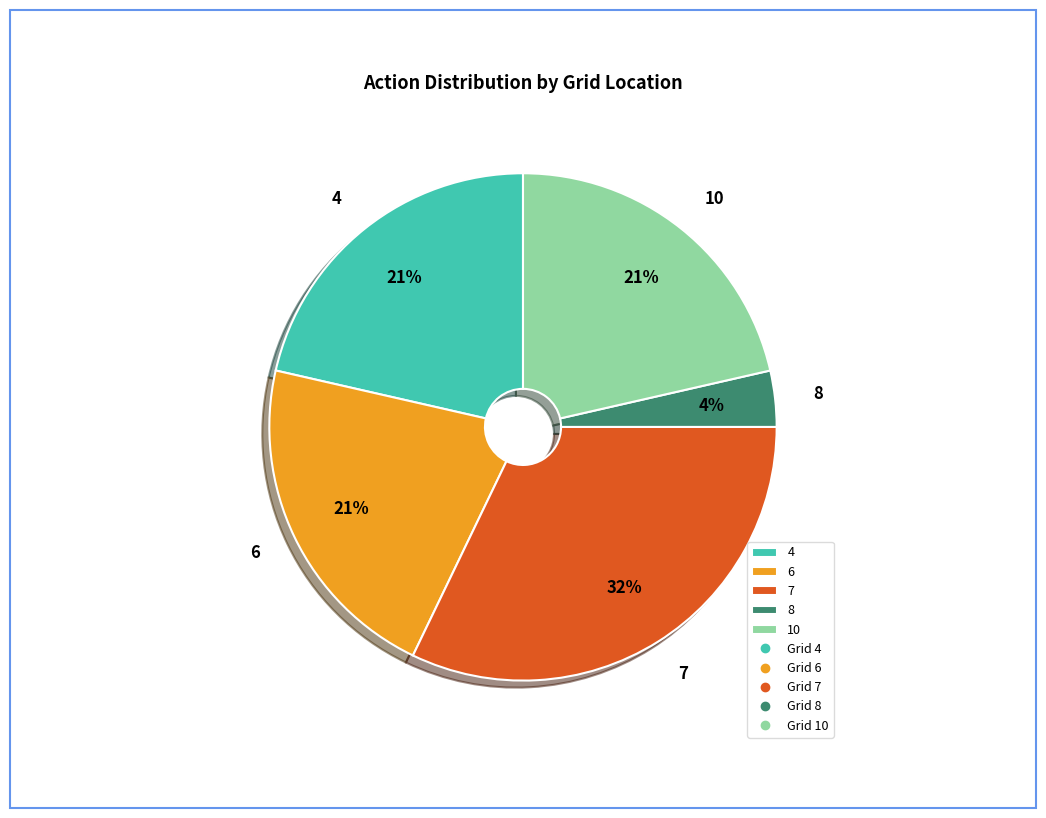

Do 6 and 10 together represent more than half of the pie?

No